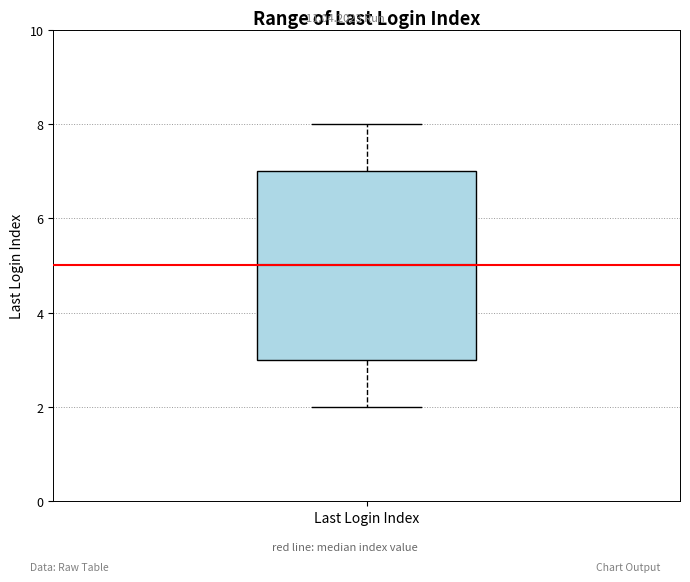

Where does the median line of the box for Last Login Index sit on the y-axis? The values are not printed on the chart, so give them approximately, as read against the axis.

5